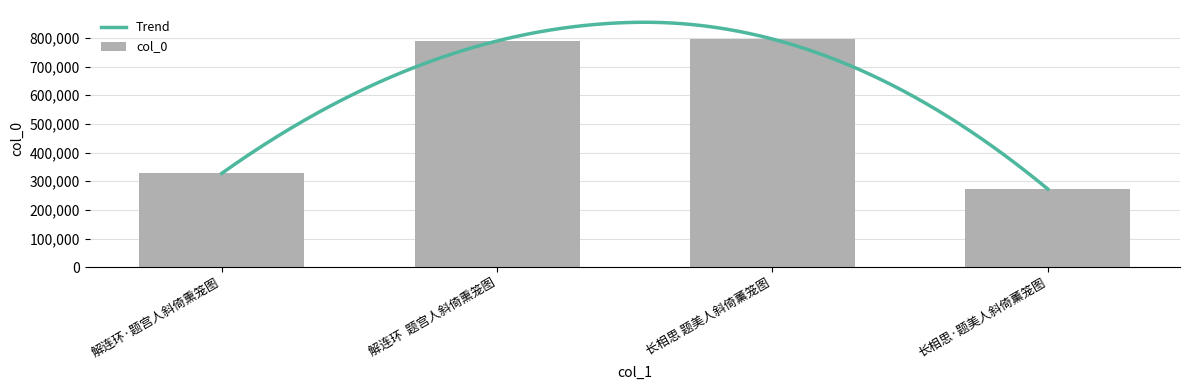

What is the minimum value shown in the chart?

272671